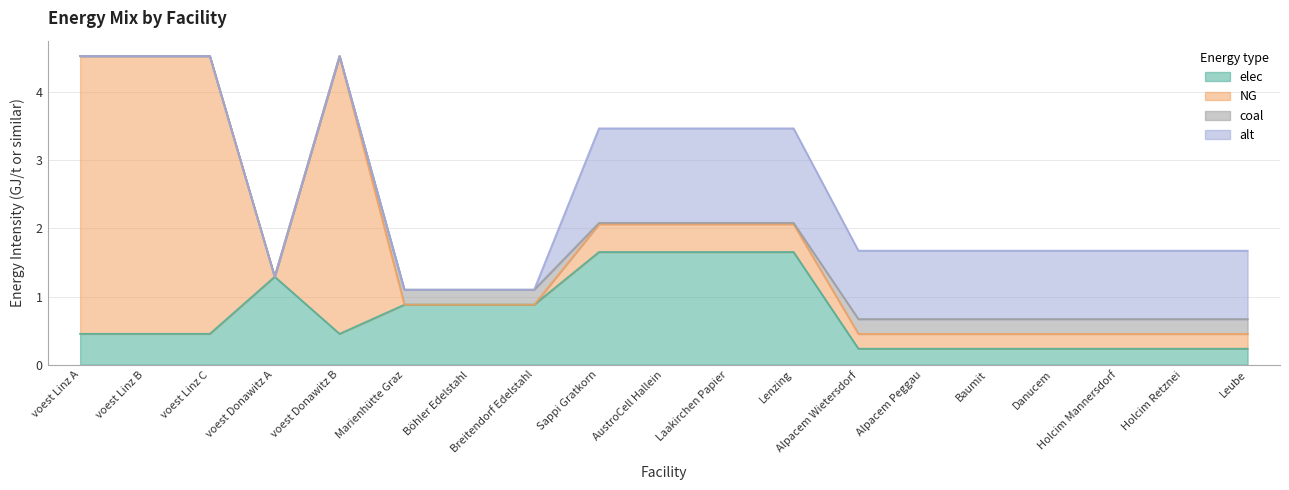

At which label is elec closest to 0?

Alpacem Wietersdorf